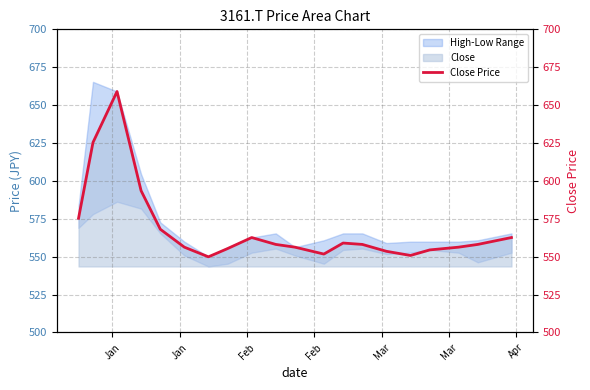

What is the difference between the maximum and minimum values?

109.1